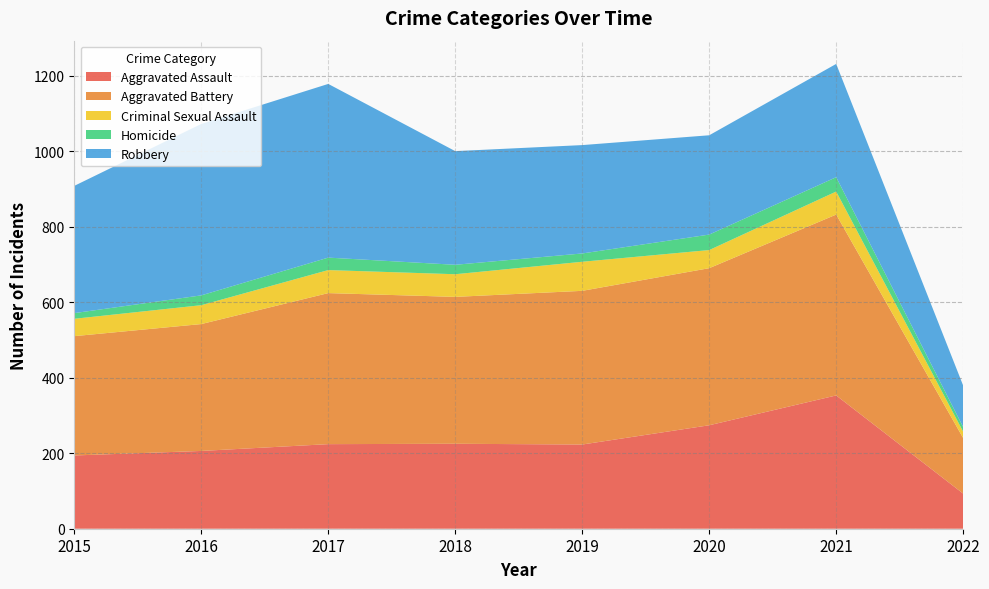

Reading left to right, transcribe all the data shown in this chart.

Aggravated Assault: 194	206	224	225	223	274	353	93
Aggravated Battery: 316	336	400	389	407	416	479	147
Criminal Sexual Assault: 46	50	61	60	77	48	61	17
Homicide: 15	26	33	25	22	41	38	12
Robbery: 337	454	460	301	287	263	300	110